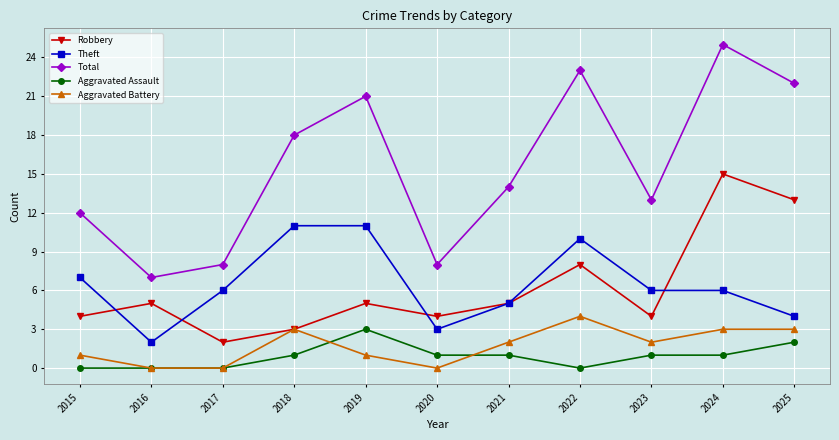

What is the greatest value displayed?

25